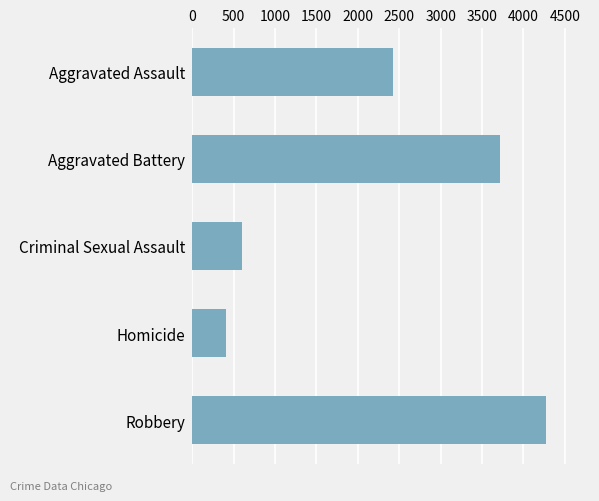

List the labels in order of value, largest first.

Robbery, Aggravated Battery, Aggravated Assault, Criminal Sexual Assault, Homicide